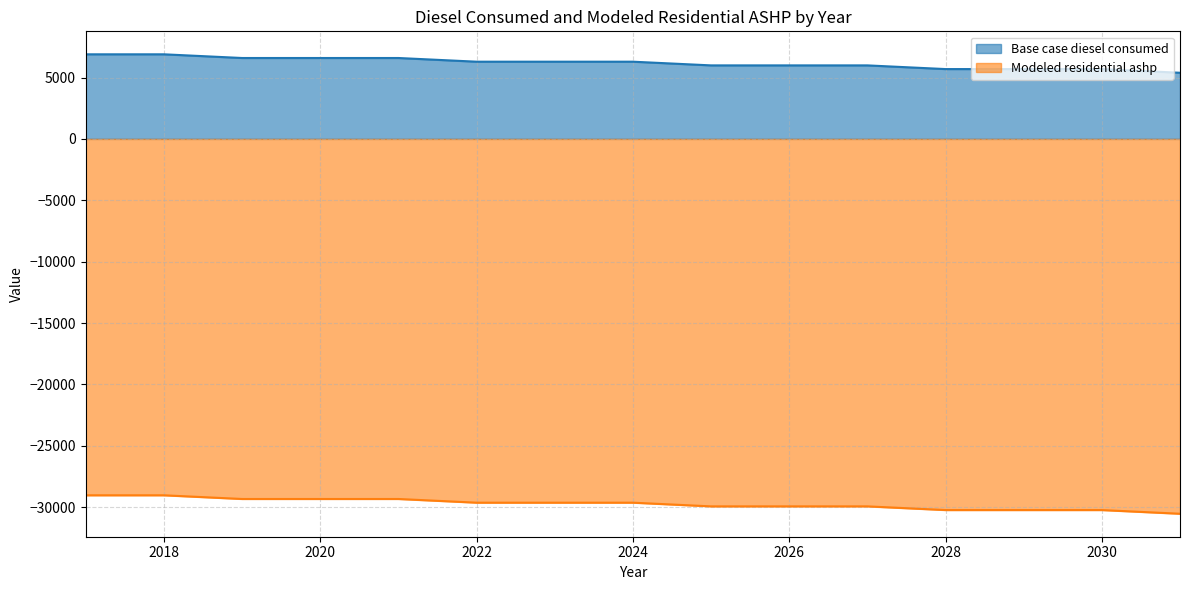

Is the value of Base case diesel consumed at 2018 greater than the value of Modeled residential ashp at 2017?

Yes